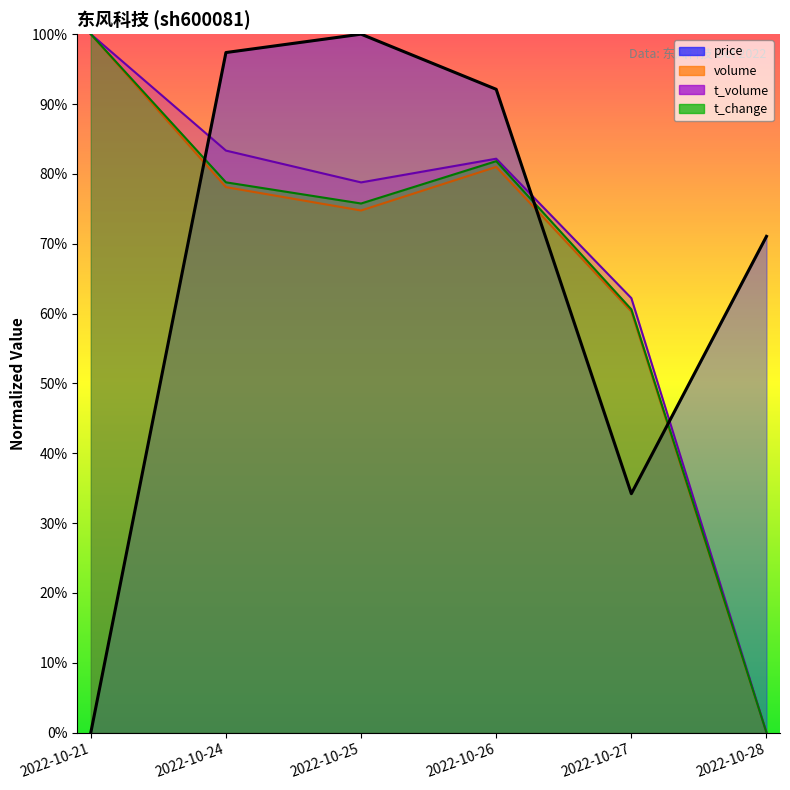

True or false: price has a value of 1.7 at 2022-10-24.

False